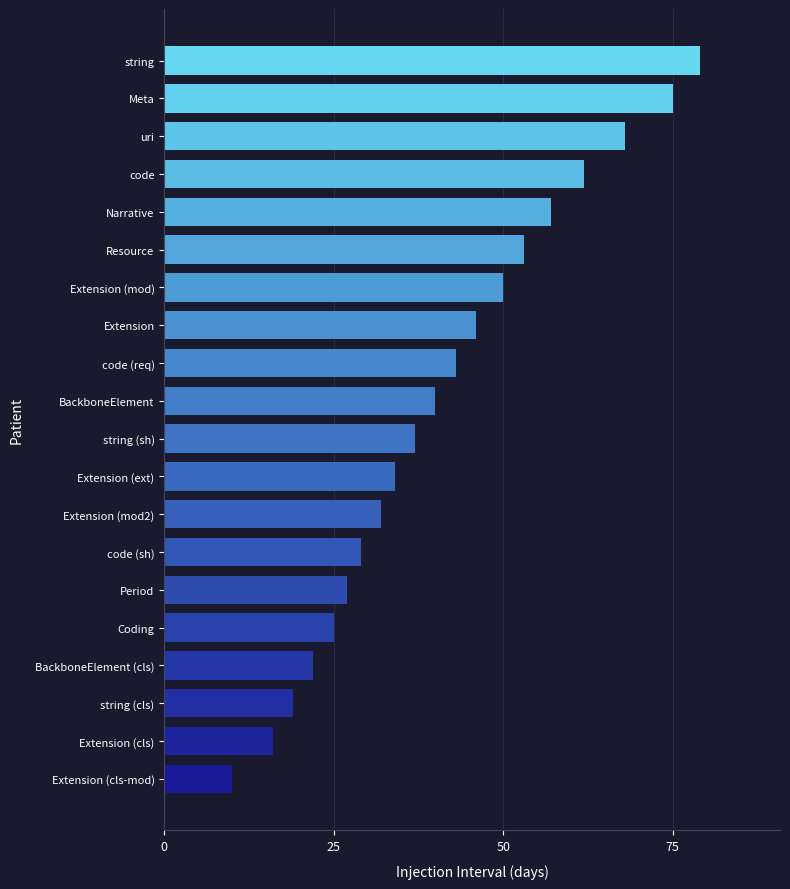

What is the approximate value at Resource?

53